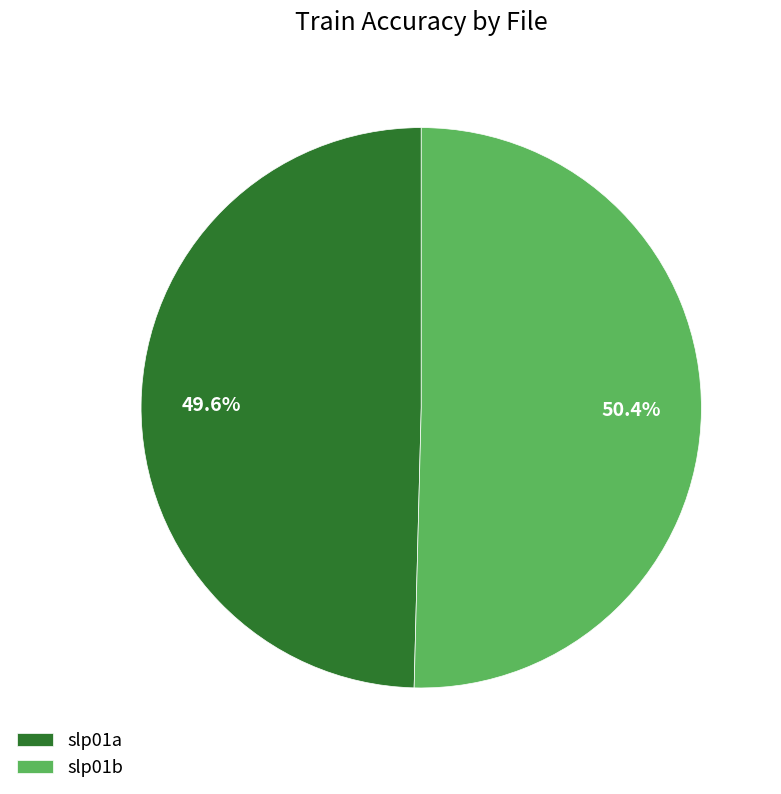

Is the sum of slp01a and slp01b greater than half?

Yes